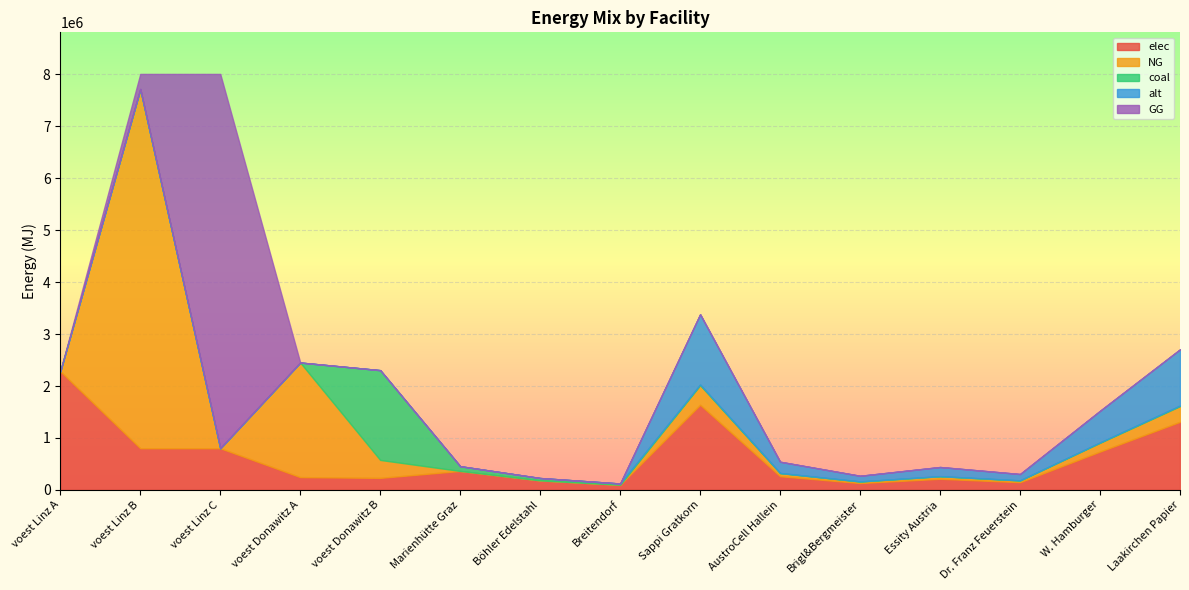

Reading right to left, list all the values displayed in this chart.

elec: Laakirchen Papier=1310245.3	W. Hamburger=737013.0	Dr. Franz Feuerstein=147402.6	Essity Austria=212914.9	Brigl&Bergmeister=131024.5	AustroCell Hallein=262049.1	Sappi Gratkorn=1637806.6	Breitendorf=97674.7	Böhler Edelstahl=182030.1	Marienhütte Graz=364060.2	voest Donawitz B=230475.2	voest Donawitz A=245186.4	voest Linz C=801043.8	voest Linz B=801043.8	voest Linz A=2282975.0
NG: Laakirchen Papier=302021.4	W. Hamburger=169887.0	Dr. Franz Feuerstein=33977.4	Essity Austria=49078.5	Brigl&Bergmeister=30202.1	AustroCell Hallein=60404.3	Sappi Gratkorn=377526.7	Breitendorf=0.0	Böhler Edelstahl=0.0	Marienhütte Graz=0.0	voest Donawitz B=345712.9	voest Donawitz A=2206677.8	voest Linz C=0.0	voest Linz B=6918789.3	voest Linz A=0.0
coal: Laakirchen Papier=11144.7	W. Hamburger=6268.9	Dr. Franz Feuerstein=1253.8	Essity Austria=1811.0	Brigl&Bergmeister=1114.5	AustroCell Hallein=2228.9	Sappi Gratkorn=13930.9	Breitendorf=24418.7	Böhler Edelstahl=45507.5	Marienhütte Graz=91015.1	voest Donawitz B=1728564.3	voest Donawitz A=0.0	voest Linz C=0.0	voest Linz B=0.0	voest Linz A=0.0
alt: Laakirchen Papier=1082274.3	W. Hamburger=608779.3	Dr. Franz Feuerstein=121755.9	Essity Austria=175869.6	Brigl&Bergmeister=108227.4	AustroCell Hallein=216454.9	Sappi Gratkorn=1352842.8	Breitendorf=0.0	Böhler Edelstahl=0.0	Marienhütte Graz=0.0	voest Donawitz B=0.0	voest Donawitz A=0.0	voest Linz C=0.0	voest Linz B=0.0	voest Linz A=0.0
GG: Laakirchen Papier=0.0	W. Hamburger=0.0	Dr. Franz Feuerstein=0.0	Essity Austria=0.0	Brigl&Bergmeister=0.0	AustroCell Hallein=0.0	Sappi Gratkorn=0.0	Breitendorf=0.0	Böhler Edelstahl=0.0	Marienhütte Graz=0.0	voest Donawitz B=0.0	voest Donawitz A=0.0	voest Linz C=7209394.6	voest Linz B=290605.4	voest Linz A=0.0